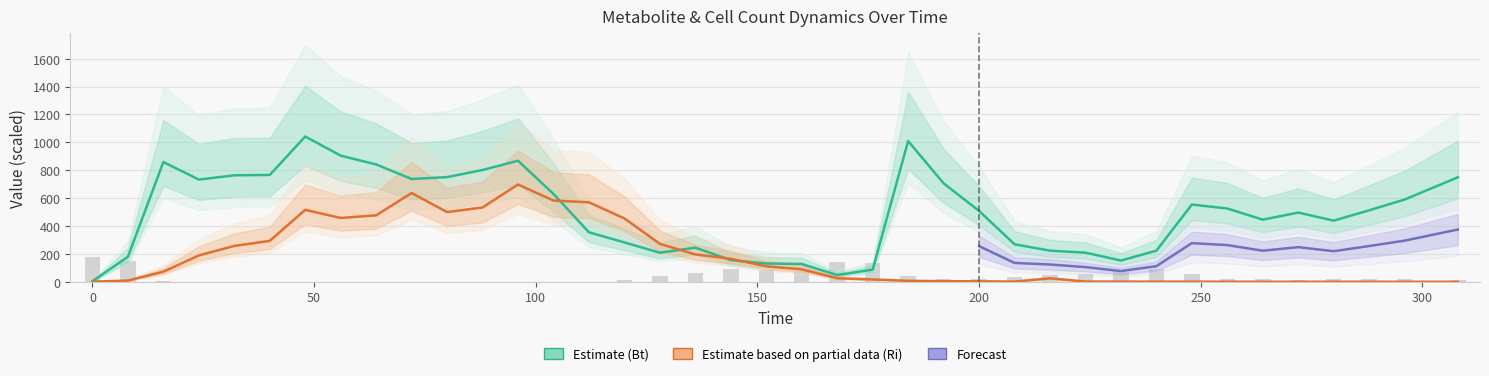

Which series has the widest spread of values?

Bt